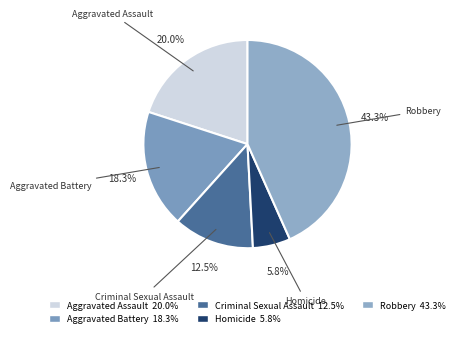

To the nearest percent, what is the difference between the Criminal Sexual Assault and Homicide slice percentages?

7%